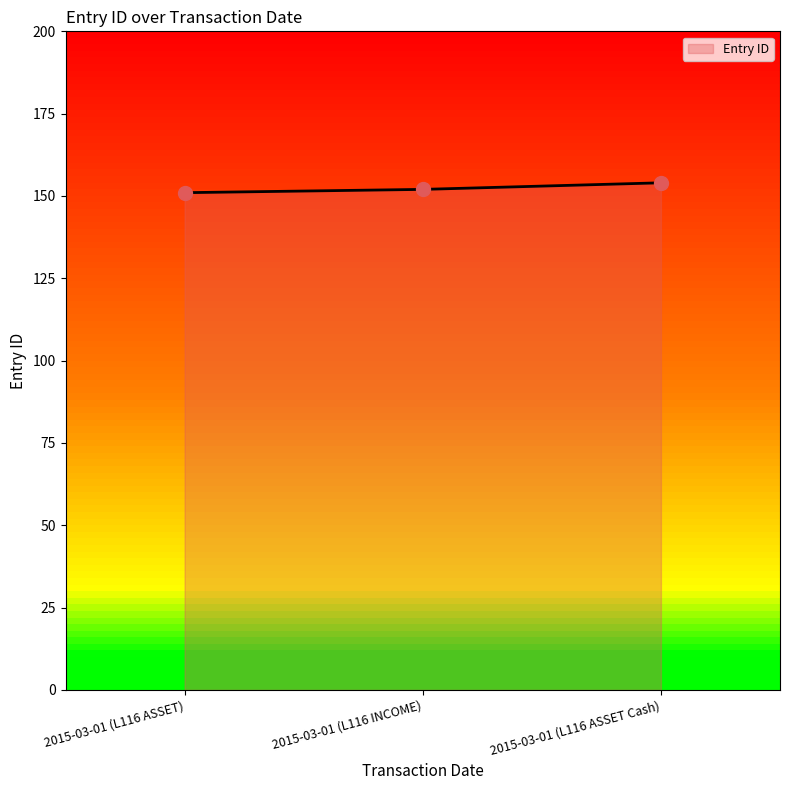

Which has a higher value, 2015-03-01 (L116 ASSET) or 2015-03-01 (L116 ASSET Cash)?

2015-03-01 (L116 ASSET Cash)